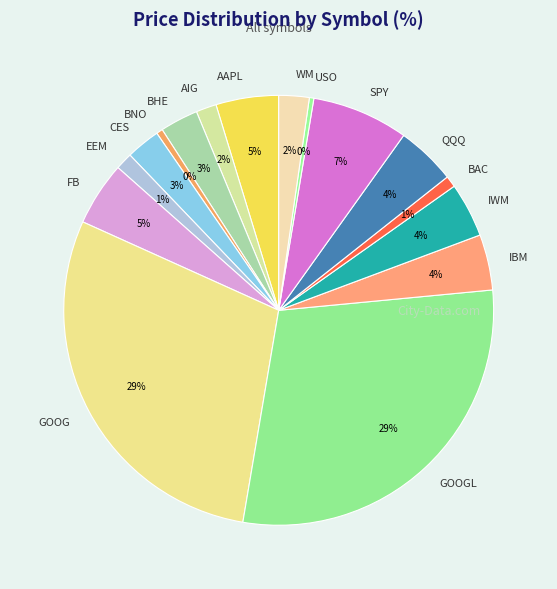

To the nearest percent, what percentage of the pie is FB?

5%